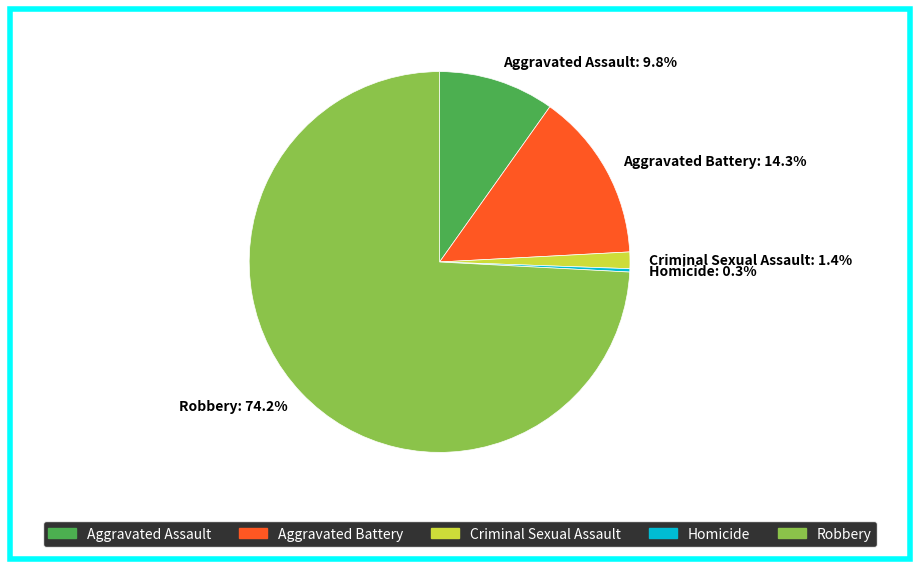

True or false: Robbery accounts for 88% of the total.

False